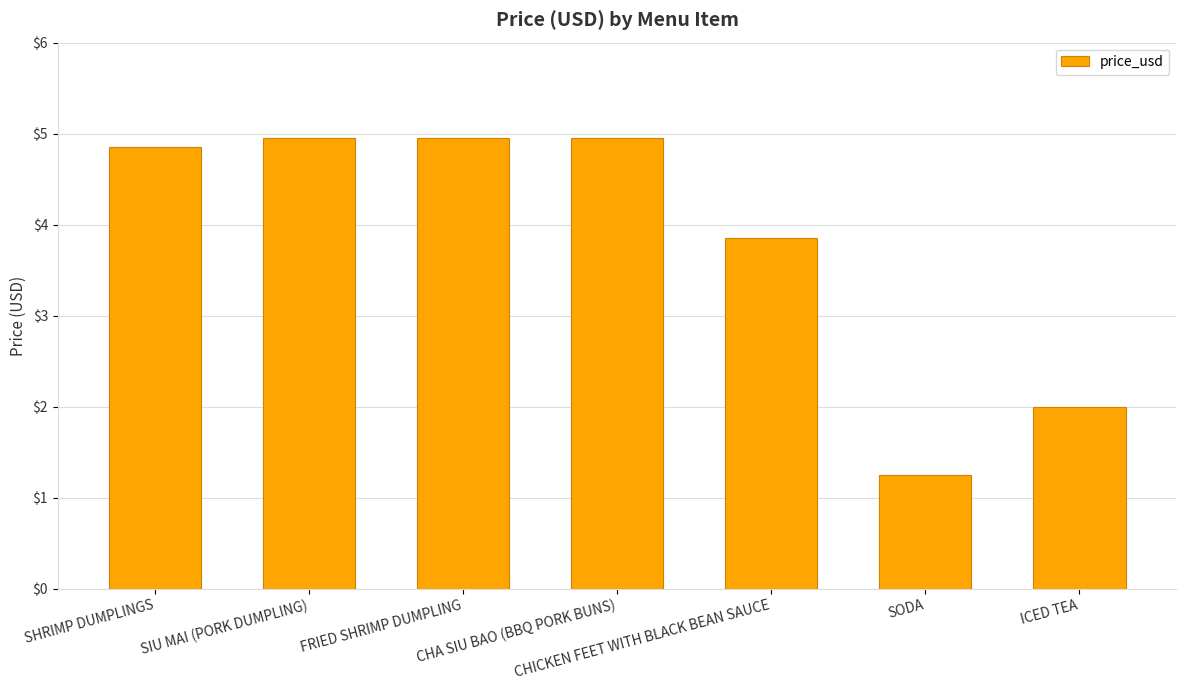

Are the bars horizontal?

No